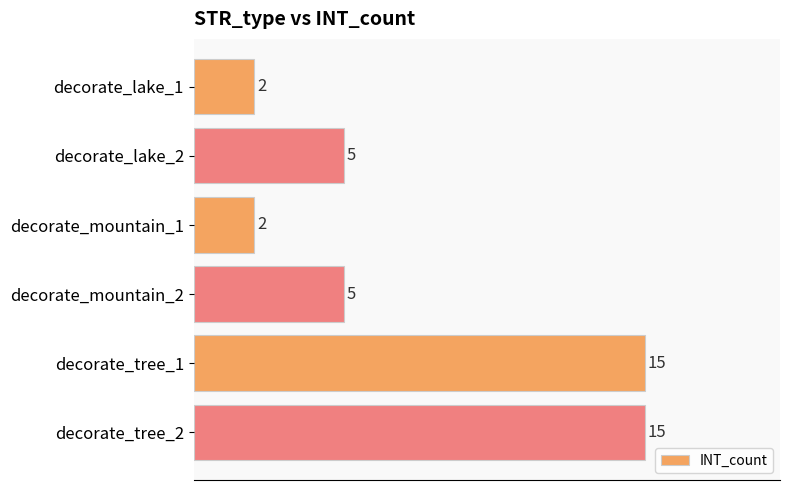

What is the value of the 5th bar from the top?

15